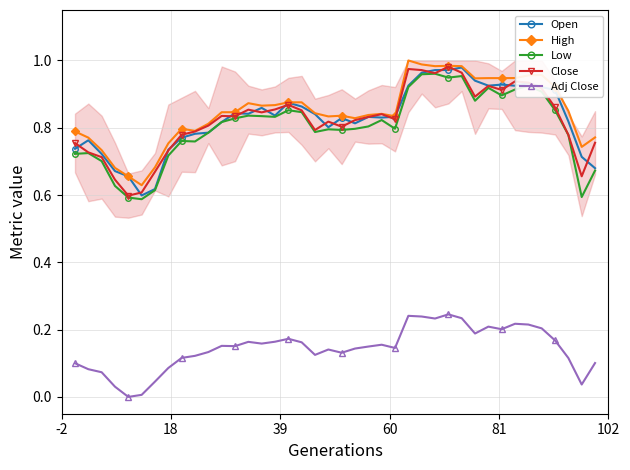

What is the average value of the Close series?

0.8